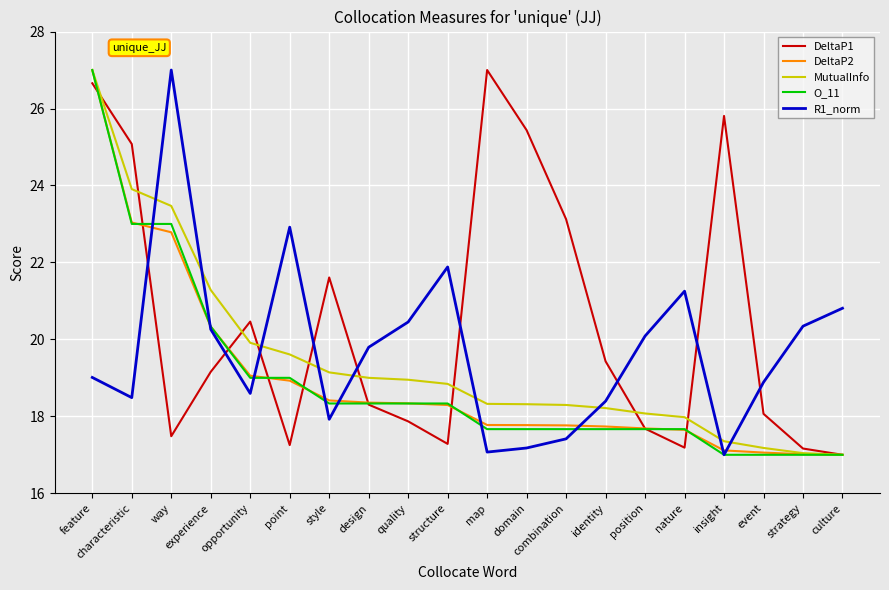

What is the spread (max minus min) of values at position?

2.4